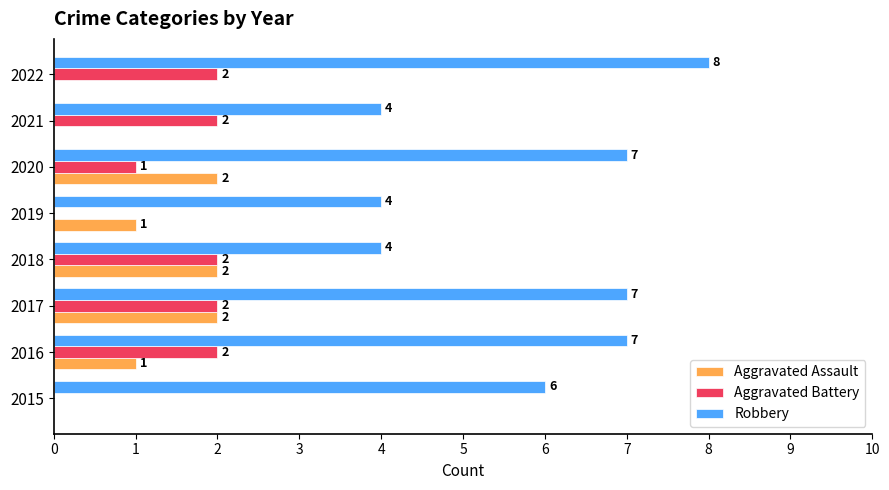

What is the sum of the Aggravated Battery values at 2018 and 2022?

4